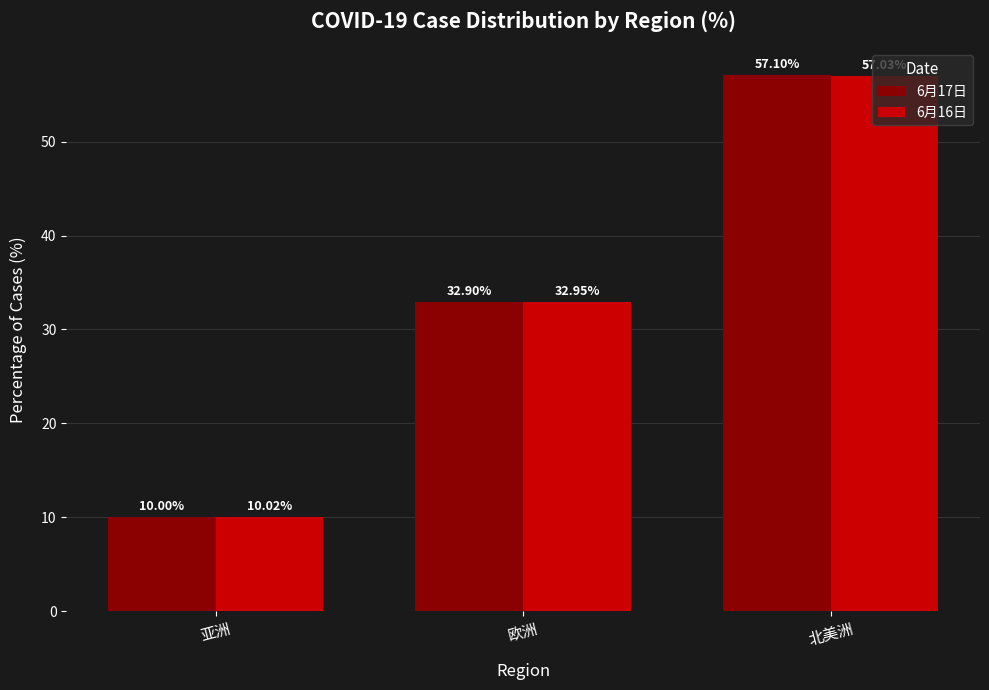

True or false: 6月16日 has a value of 10.0 at 亚洲.

True